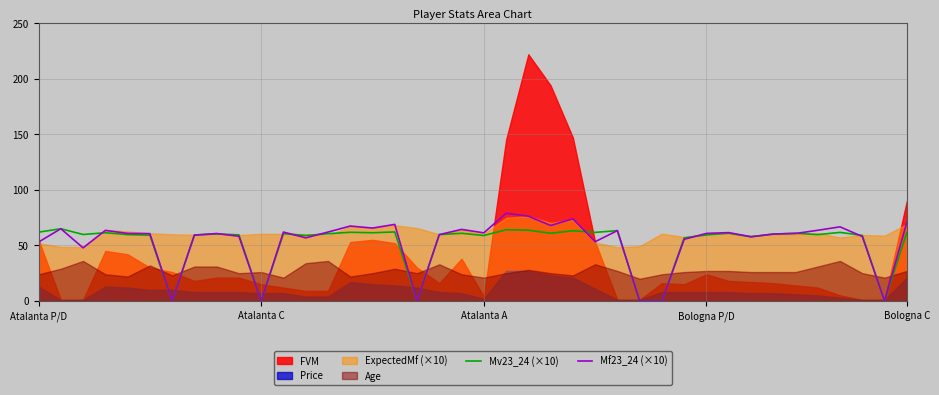

What is the highest value of the Mf23_24 (×10) series?

78.9